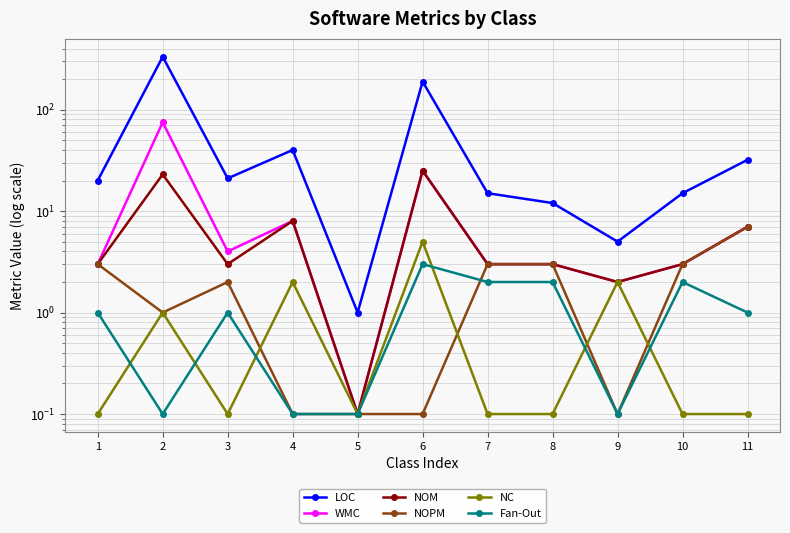

Which series has the largest total across all categories?

LOC